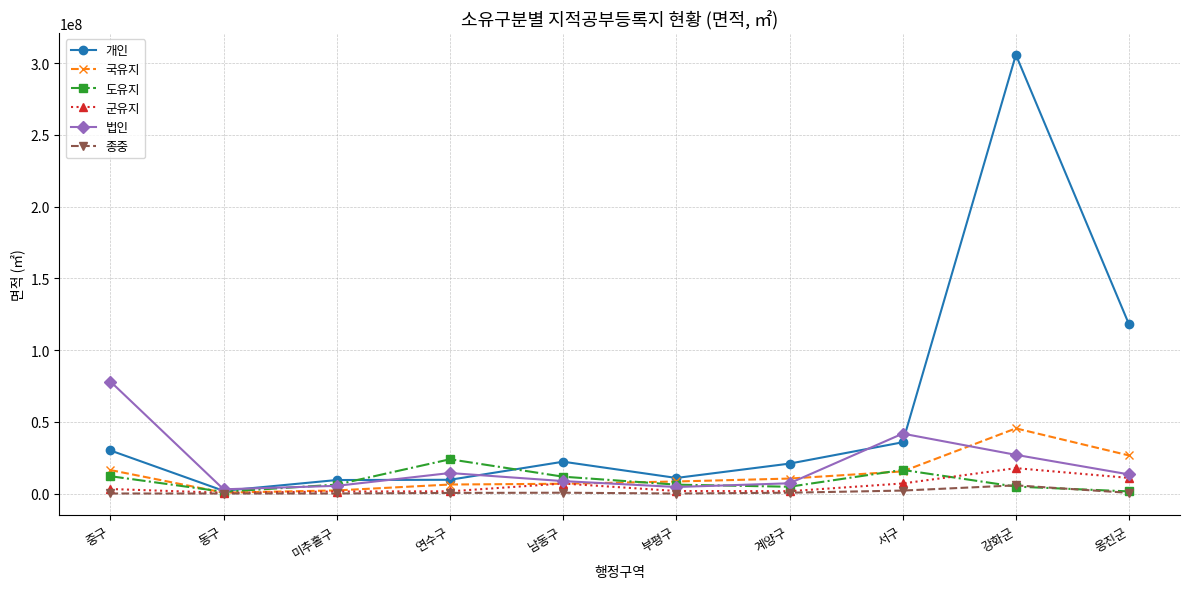

Where is the first local minimum for 개인?

동구